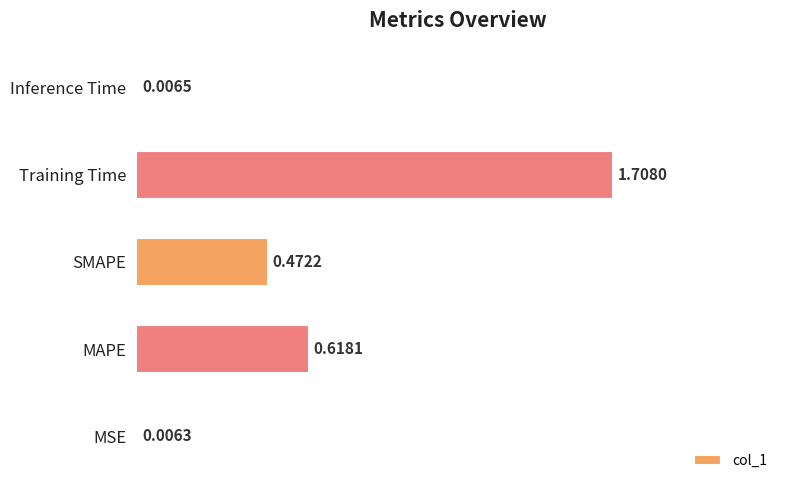

Where is the data nearest to the value 0?

MSE